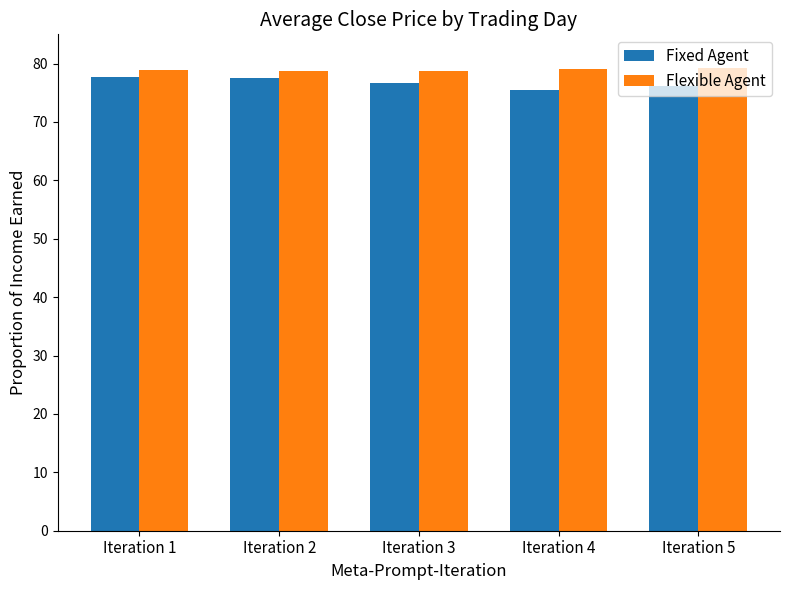

How many bars are there in total?

10